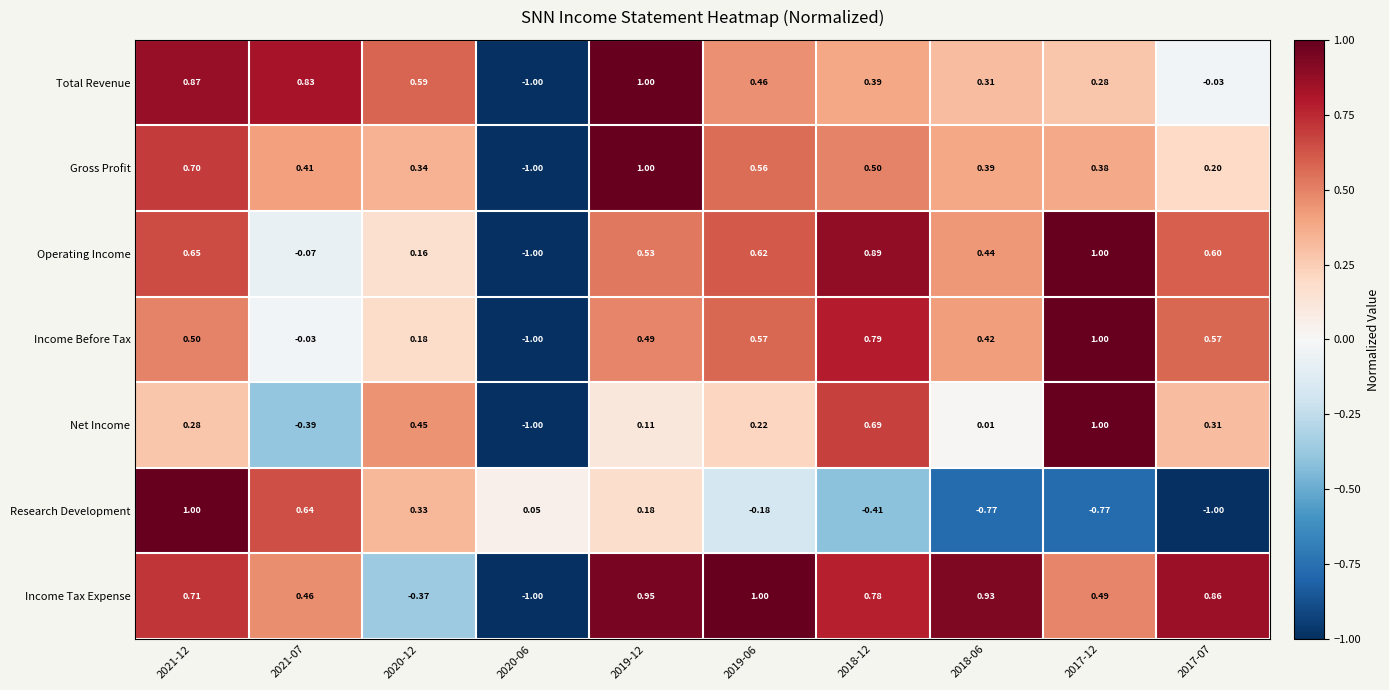

Rank the series at 2021-07 from lowest to highest value.

Net Income, Operating Income, Income Before Tax, Gross Profit, Income Tax Expense, Research Development, Total Revenue